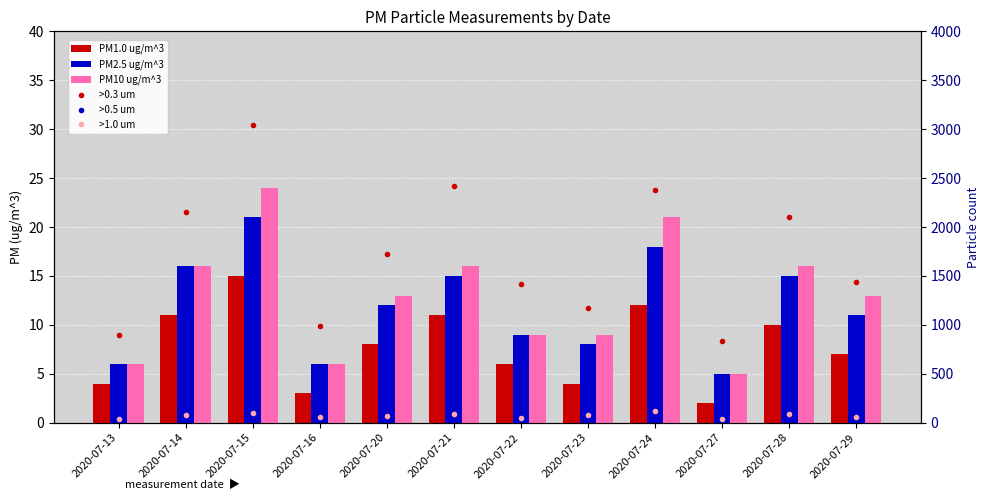

Which has a higher value, 2020-07-22 or 2020-07-20?

2020-07-20